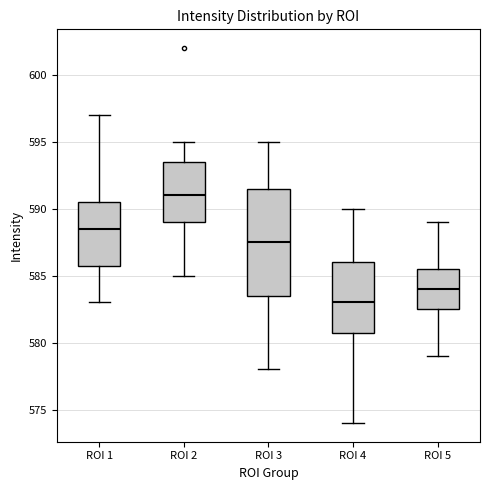

Reading left to right, read every box against the y-axis: the position of its median line, the range the box covers, and the ends of its whiskers. The values are not printed on the chart, so give them approximately, as read against the axis.

ROI 1: median 588.5, box 586.0 to 590.5, whiskers 583.0 to 597.0
ROI 2: median 591.0, box 589.0 to 593.5, whiskers 585.0 to 595.0
ROI 3: median 587.5, box 583.5 to 591.5, whiskers 578.0 to 595.0
ROI 4: median 583.0, box 581.0 to 586.0, whiskers 574.0 to 590.0
ROI 5: median 584.0, box 582.5 to 585.5, whiskers 579.0 to 589.0